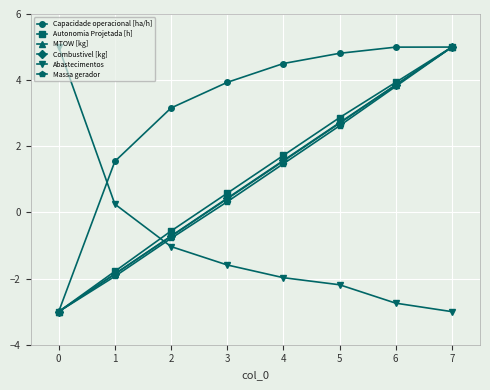

What is the value of the Massa gerador point at the 6th from the left?

2.6